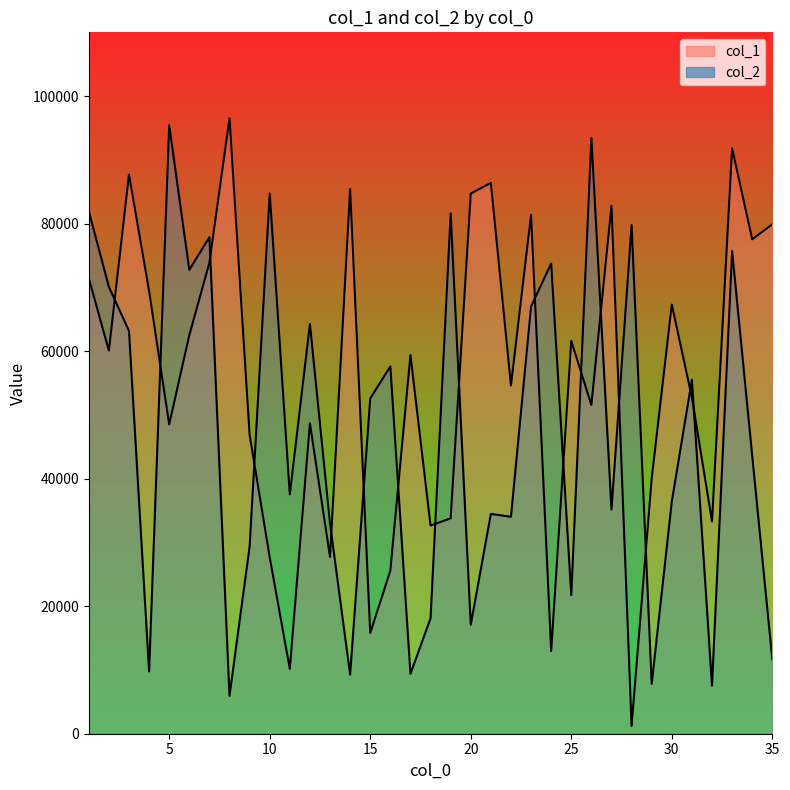

What is the difference between the maximum and second lowest values in the col_2 series?

87889